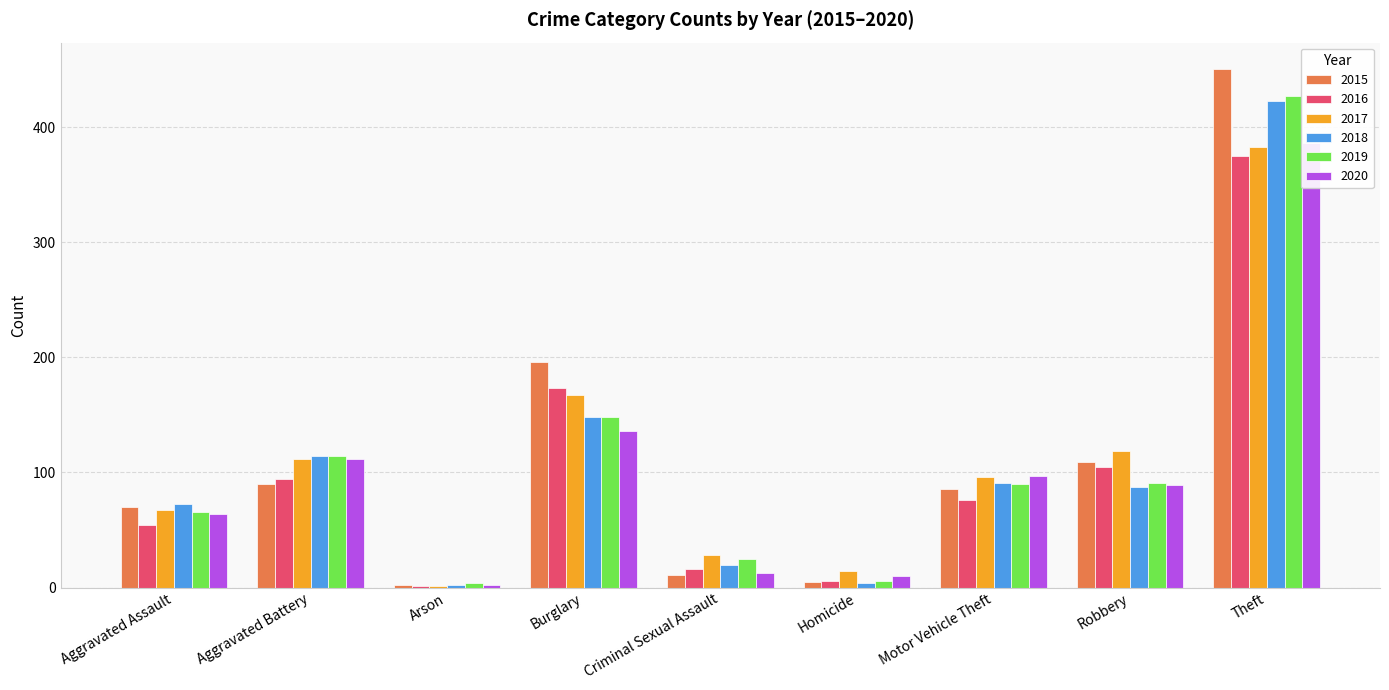

Are the bars grouped side by side (vs. stacked)?

Yes